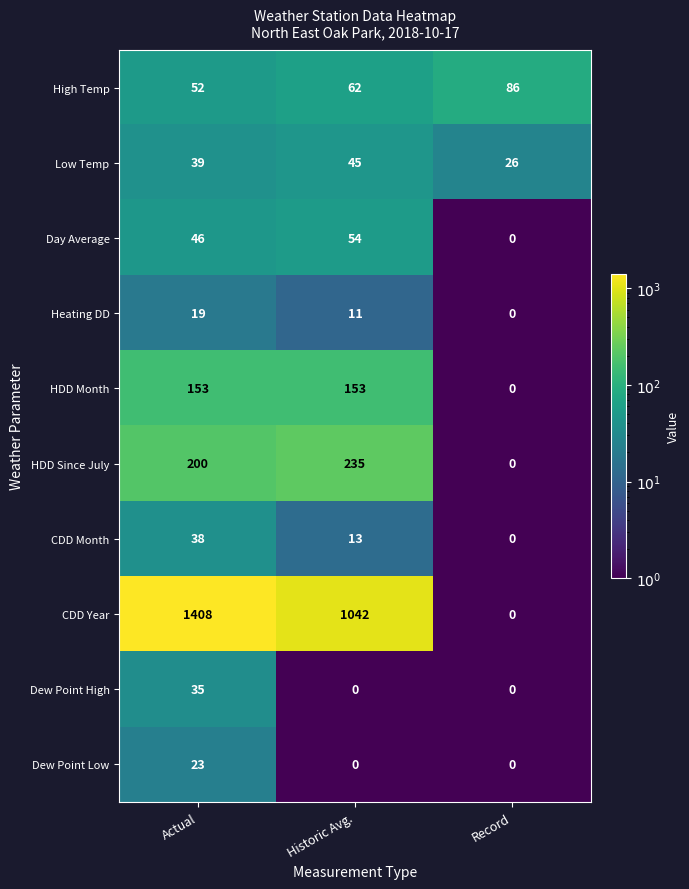

At Actual, list the series in order from largest to smallest.

CDD Year, HDD Since July, HDD Month, High Temp, Day Average, Low Temp, CDD Month, Dew Point High, Dew Point Low, Heating DD